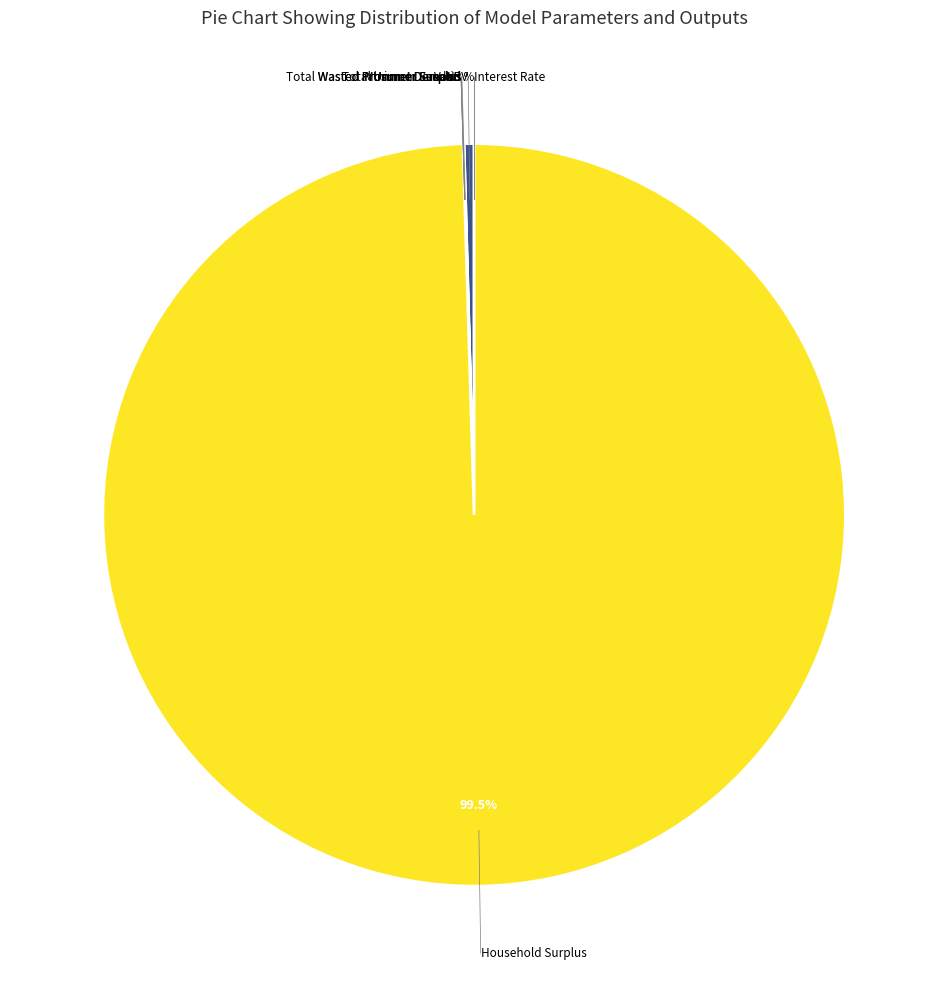

Count the number of slices in the pie.

9